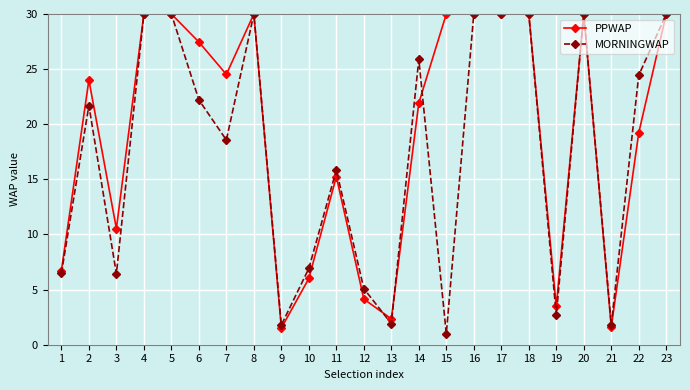

What are all the series names shown in the legend?

PPWAP, MORNINGWAP